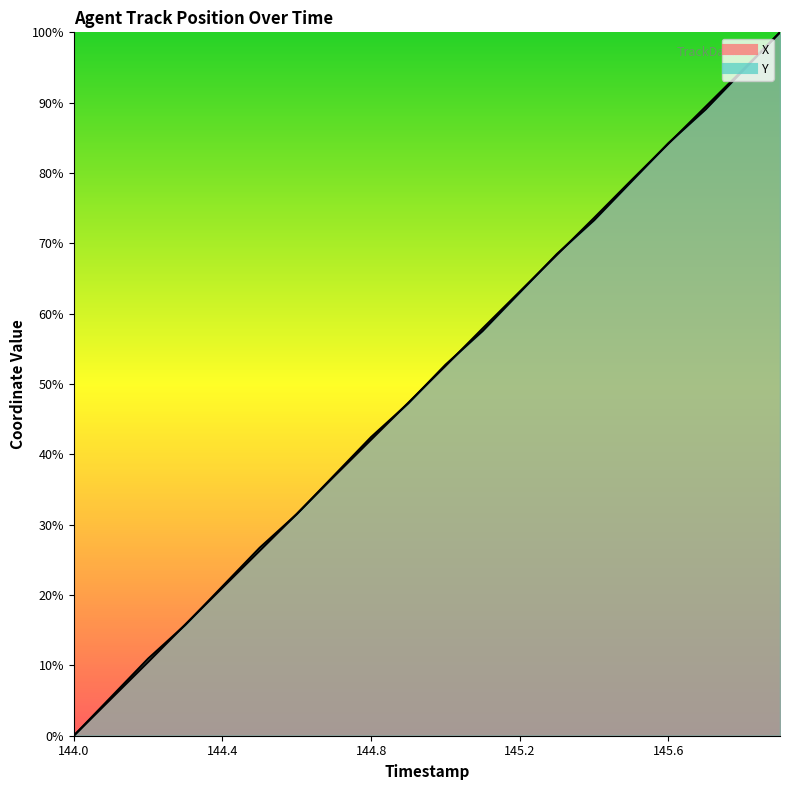

At 144.2, list the series in order from smallest to largest.

X, Y